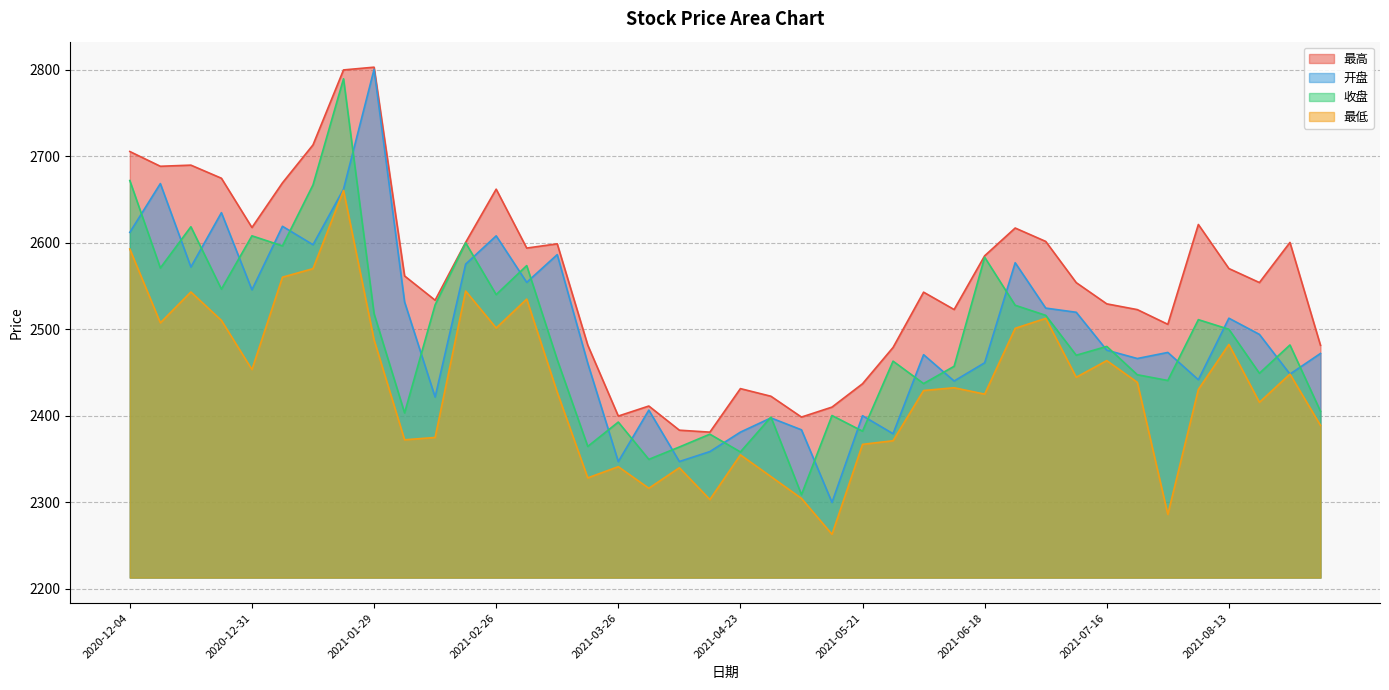

What is the spread (max minus min) of values at 2021-01-29?

315.3